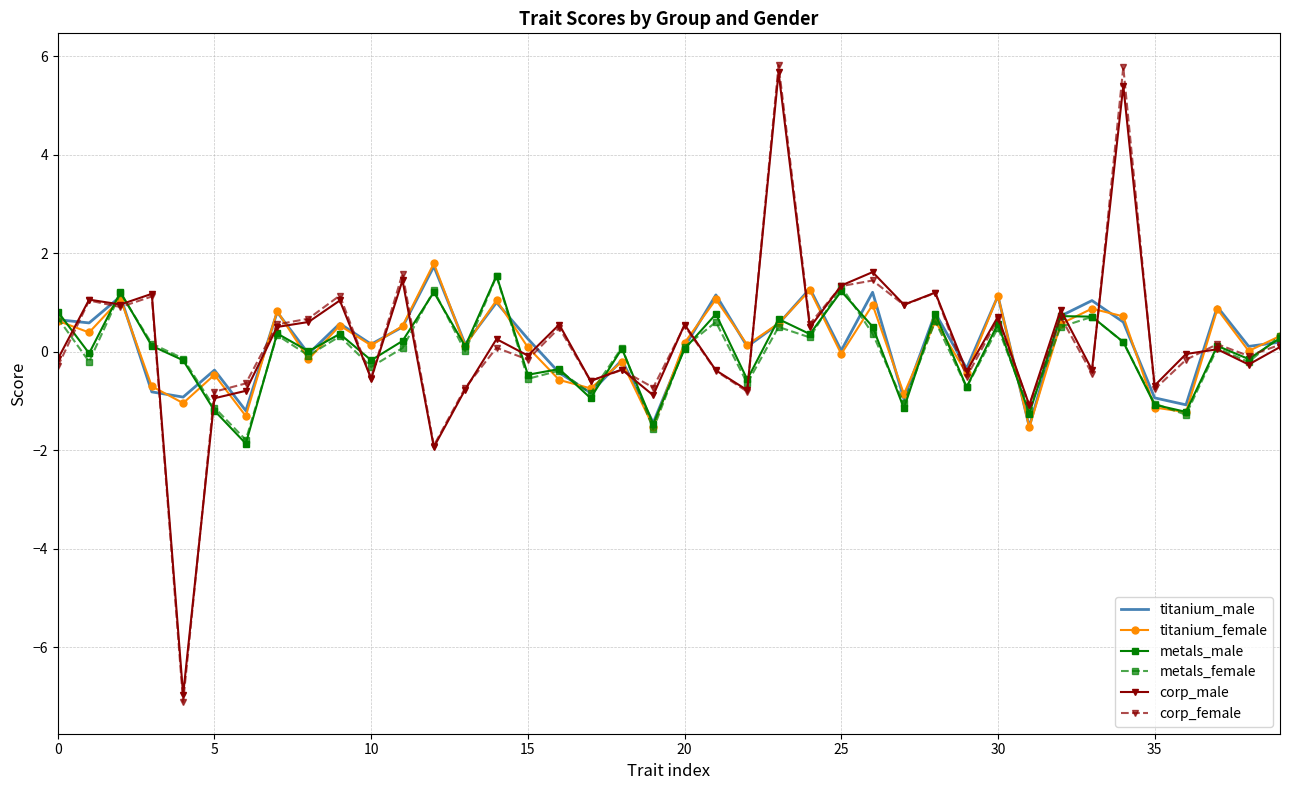

What is the lowest value of the titanium_female series?

-1.5